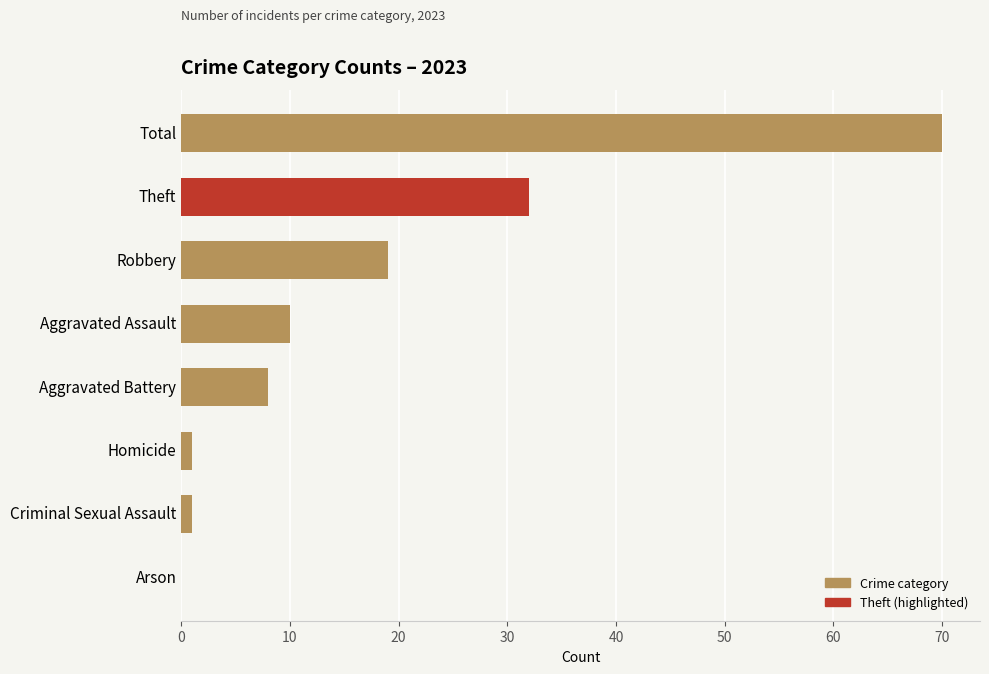

Are the bars horizontal?

Yes